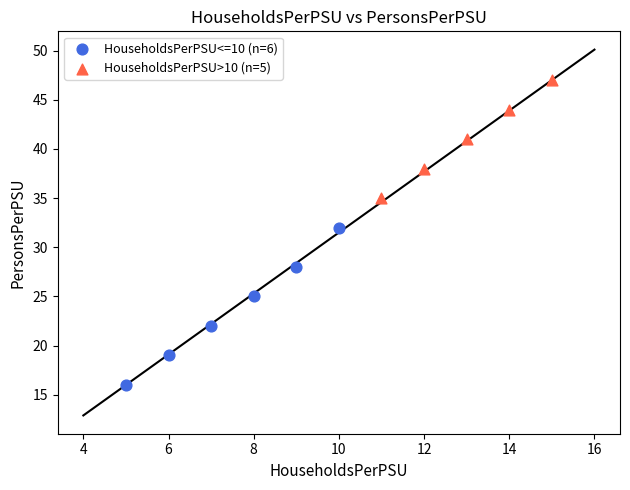

What are all the series names shown in the legend?

HouseholdsPerPSU<=10 (n=6), HouseholdsPerPSU>10 (n=5)